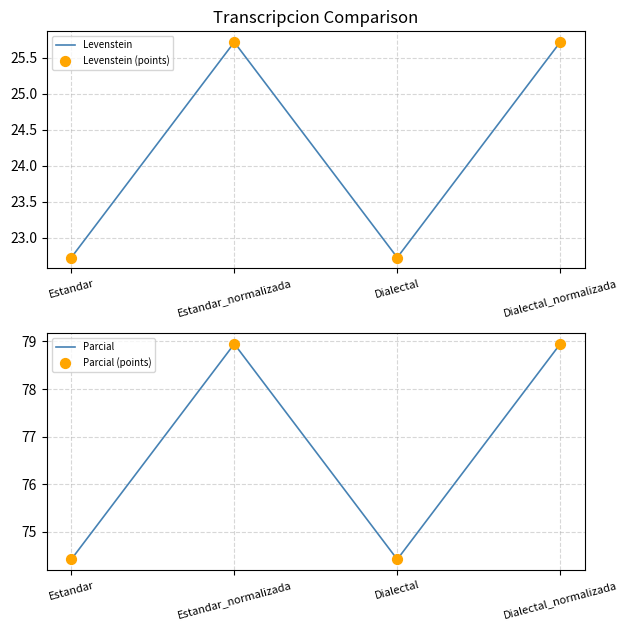

What is the total value across all series at Dialectal_normalizada?

209.3